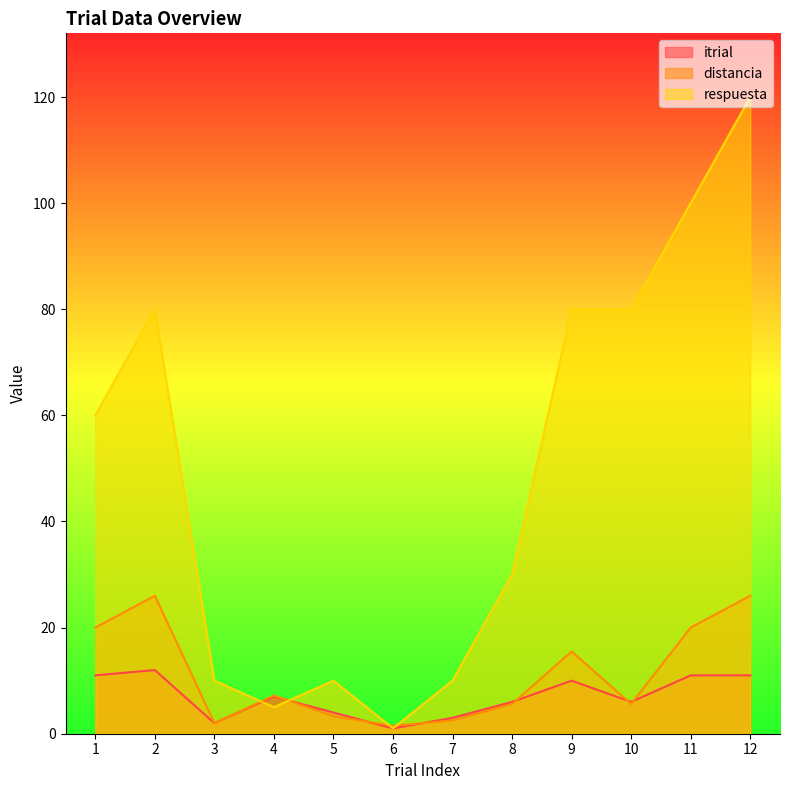

Which series ends up on top after the final intersection of respuesta and itrial?

respuesta